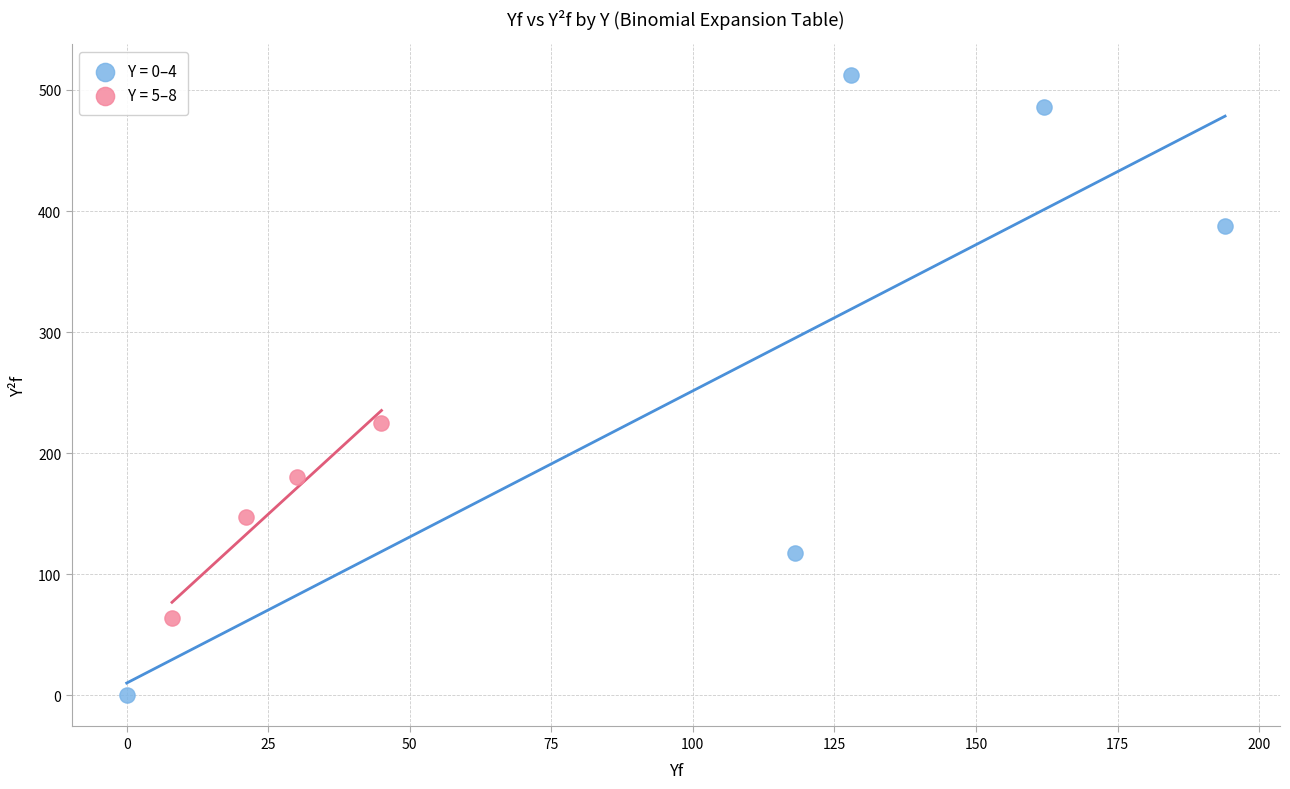

Which series has the widest spread of Y values?

Y = 0–4